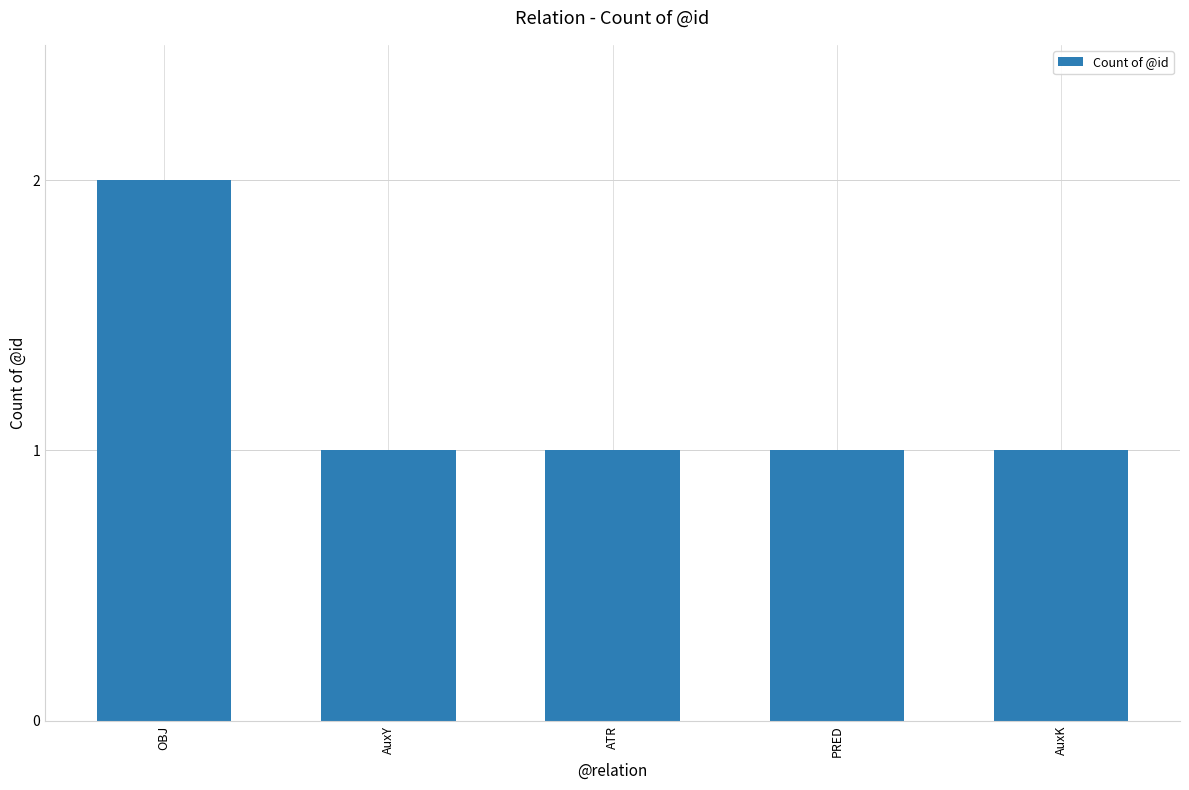

What is the sum of all values?

6